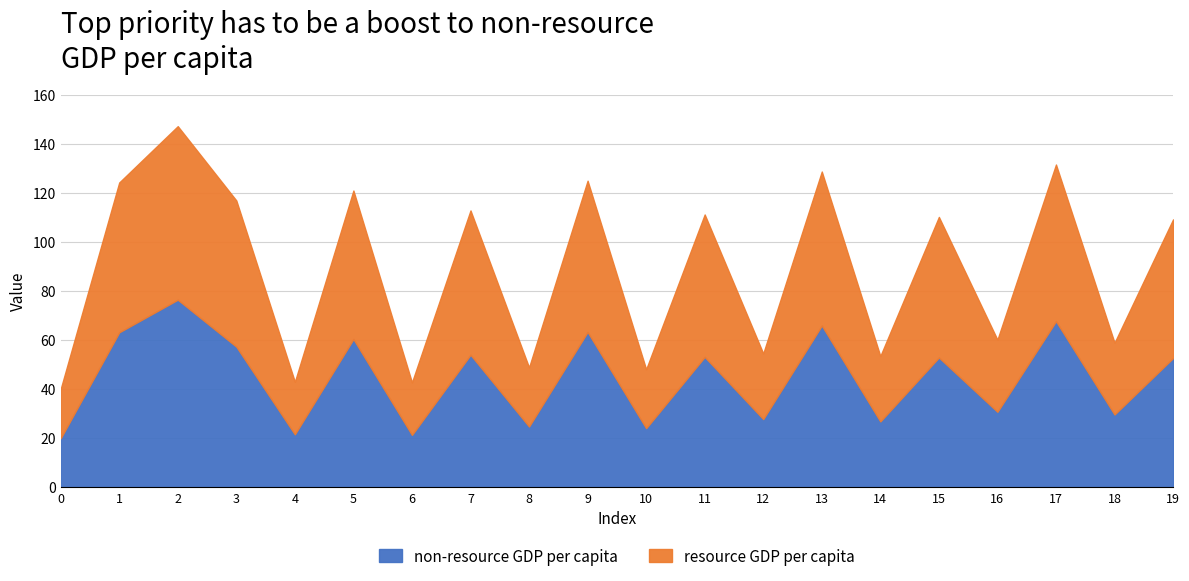

What is the total value across all series at 5?

120.9